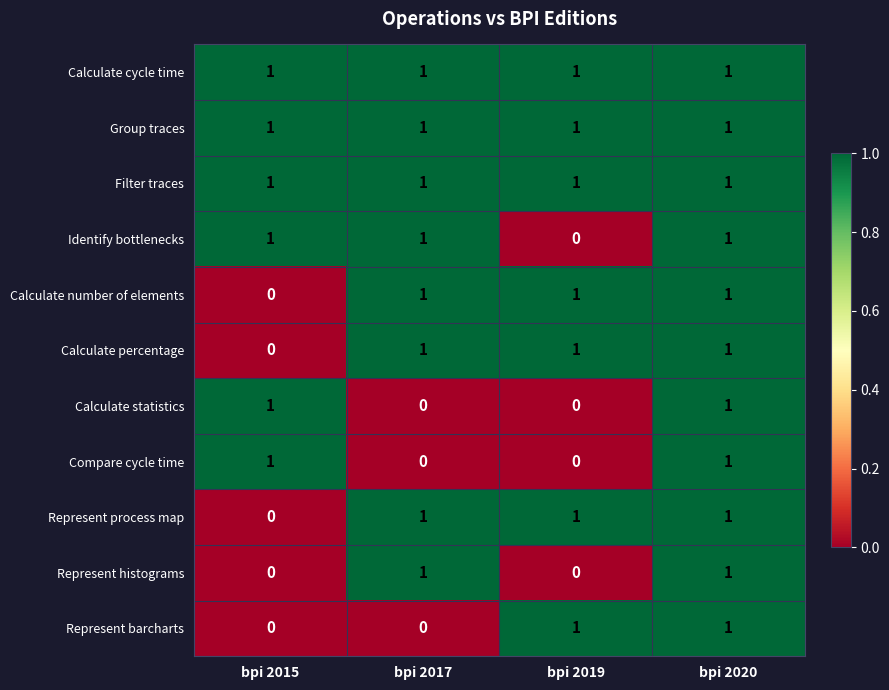

At which label is Calculate number of elements closest to 0?

bpi 2015